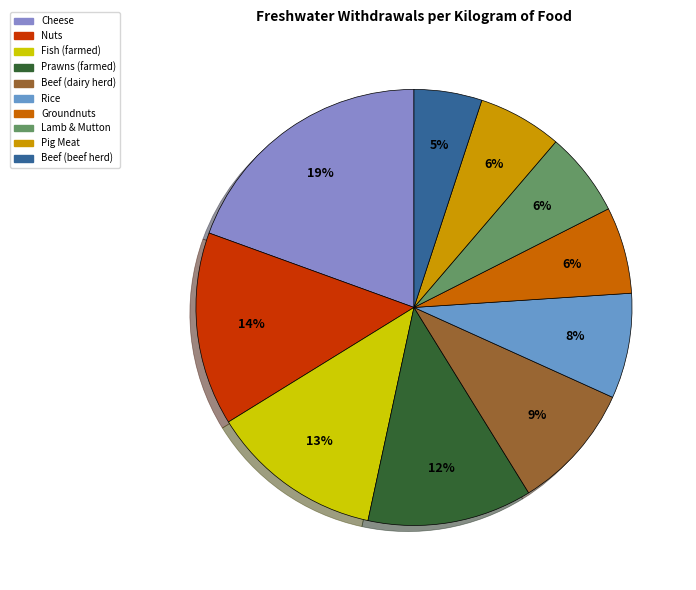

Do Lamb & Mutton and Groundnuts together represent more than half of the pie?

No